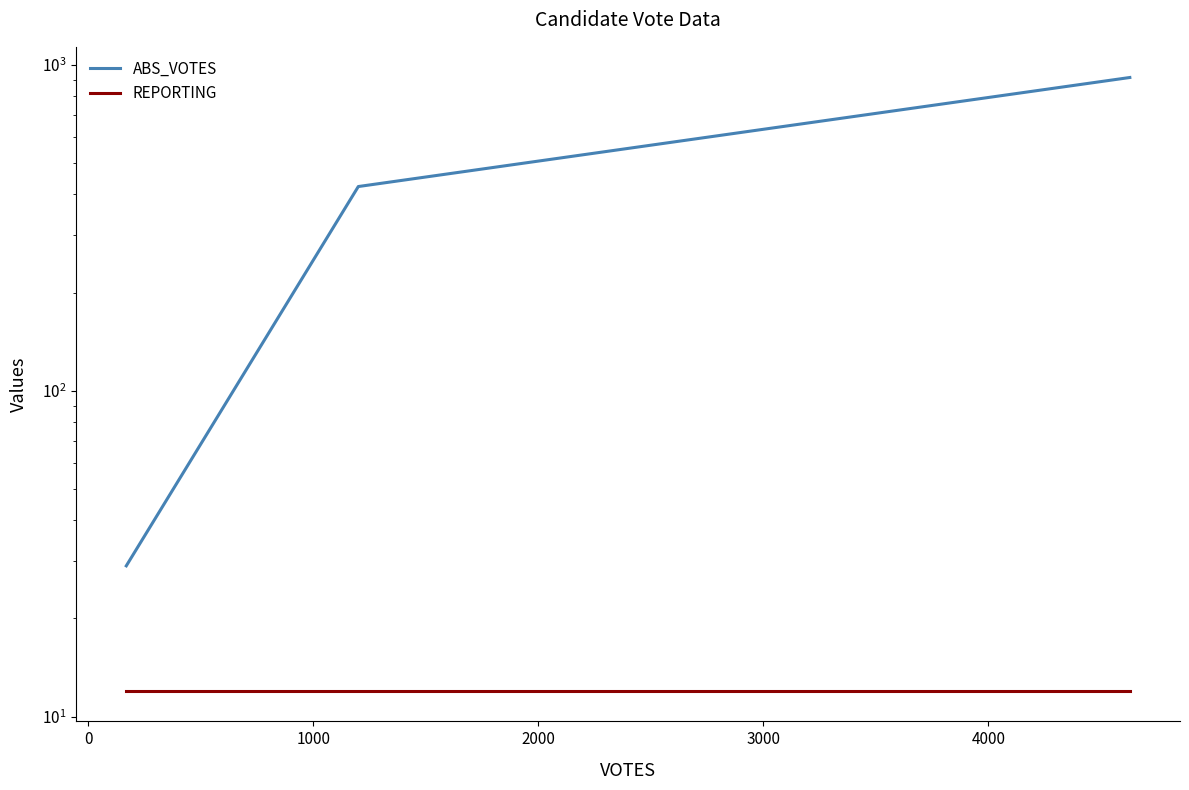

What is the sum of the REPORTING values at 1000 and 0?

24